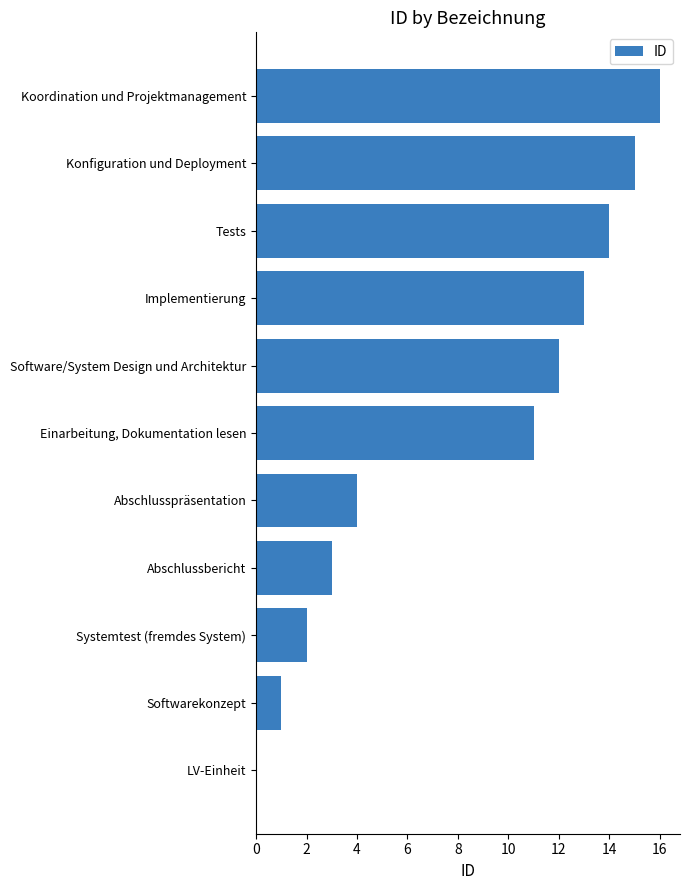

Reading bottom to top, what are all the values shown in this chart?

LV-Einheit=0	Softwarekonzept=1	Systemtest (fremdes System)=2	Abschlussbericht=3	Abschlusspräsentation=4	Einarbeitung, Dokumentation lesen=11	Software/System Design und Architektur=12	Implementierung=13	Tests=14	Konfiguration und Deployment=15	Koordination und Projektmanagement=16